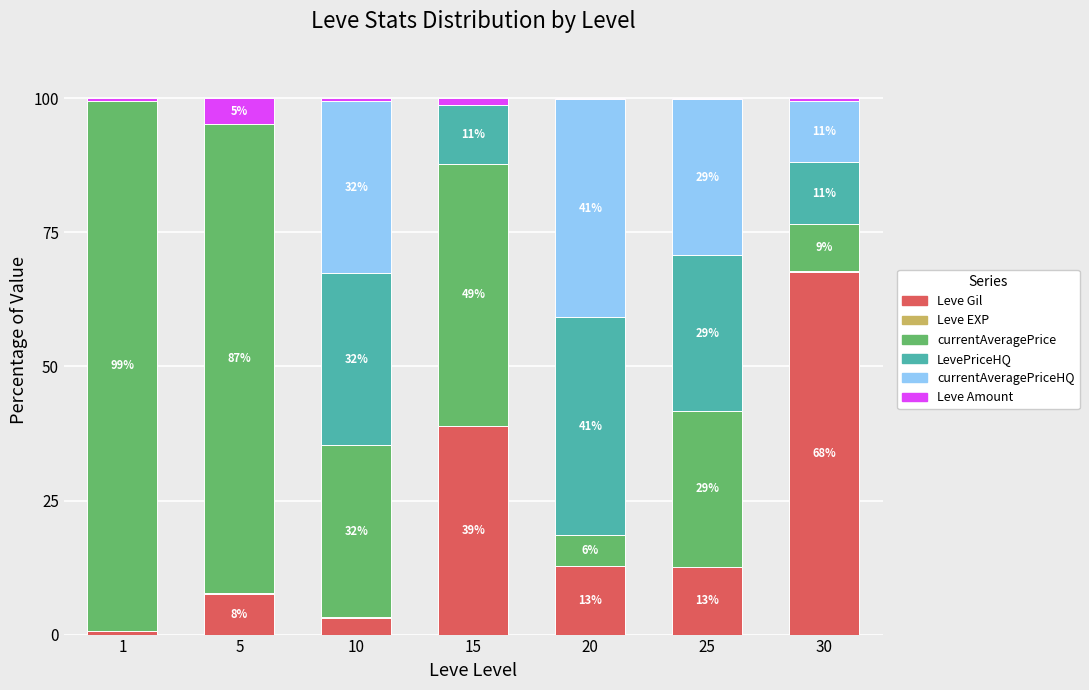

Which series changed the most between 1 and 25?

currentAveragePrice